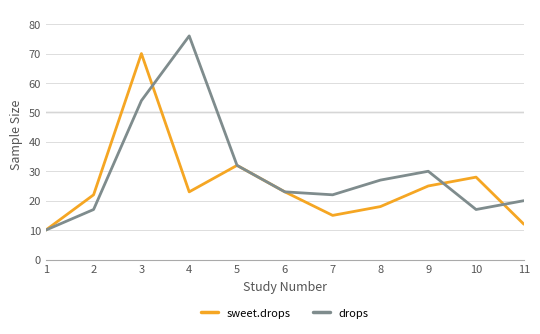

How many interior local peaks does the sweet.drops series have?

3